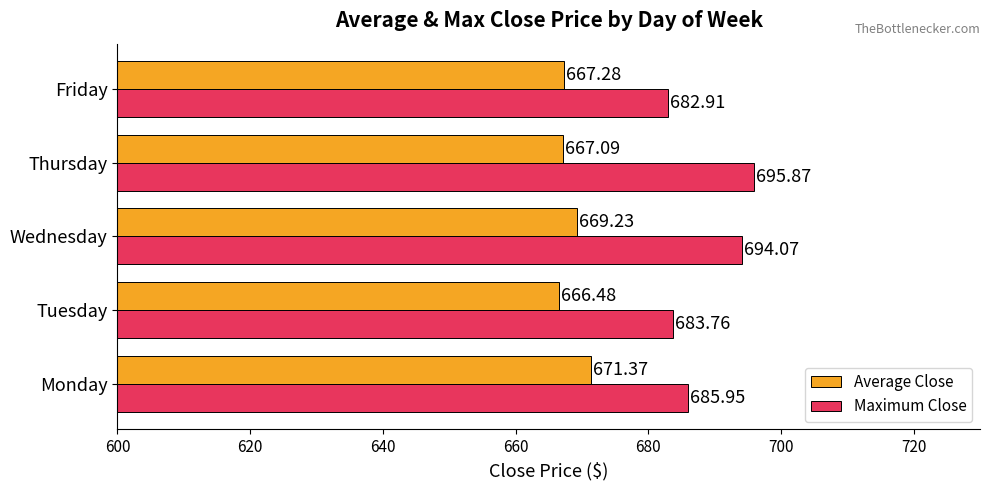

Which series changed the most between Wednesday and Thursday?

Average Close